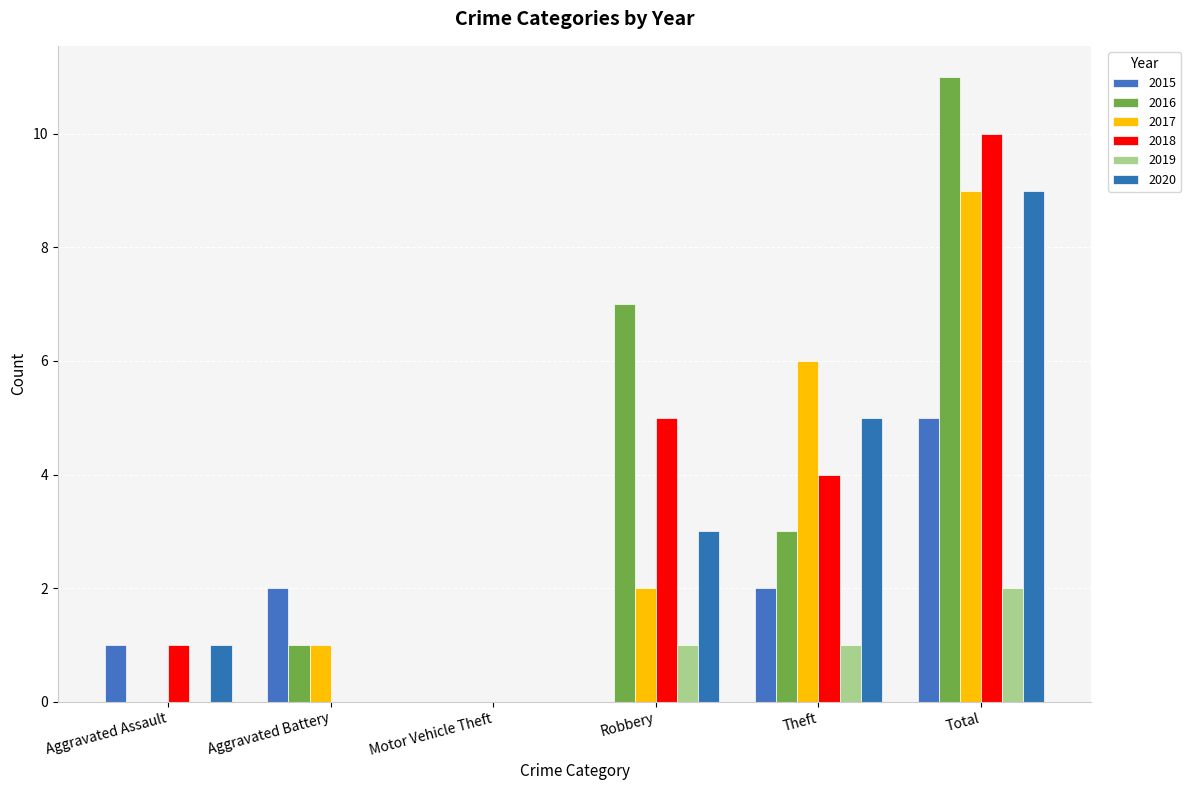

List the series in order of their peak value, highest first.

2016, 2018, 2017, 2020, 2015, 2019